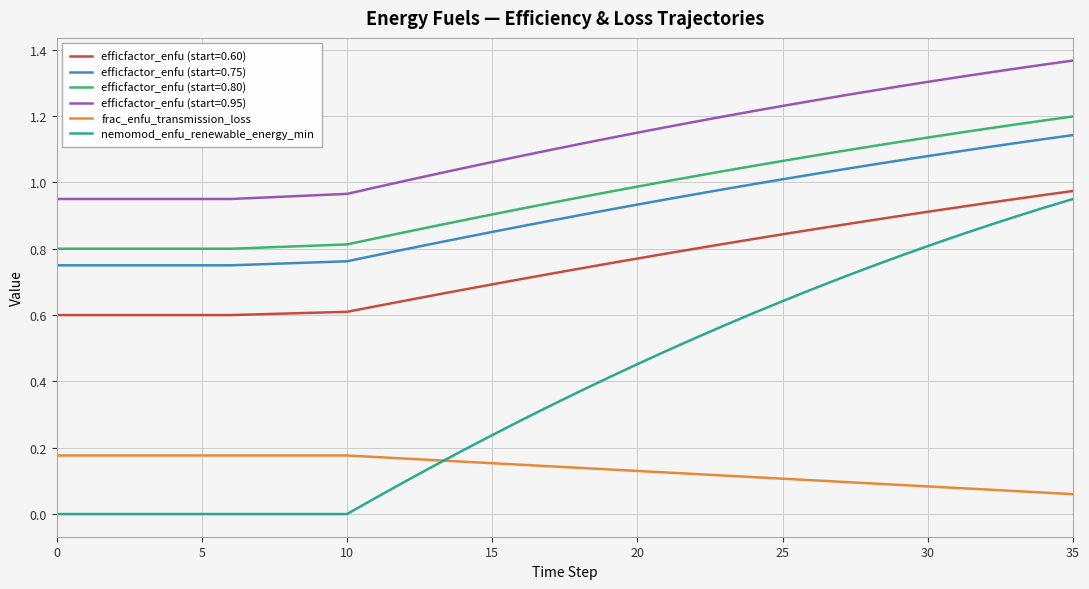

True or false: efficfactor_enfu (start=0.60) and efficfactor_enfu (start=0.95) intersect in this chart.

False